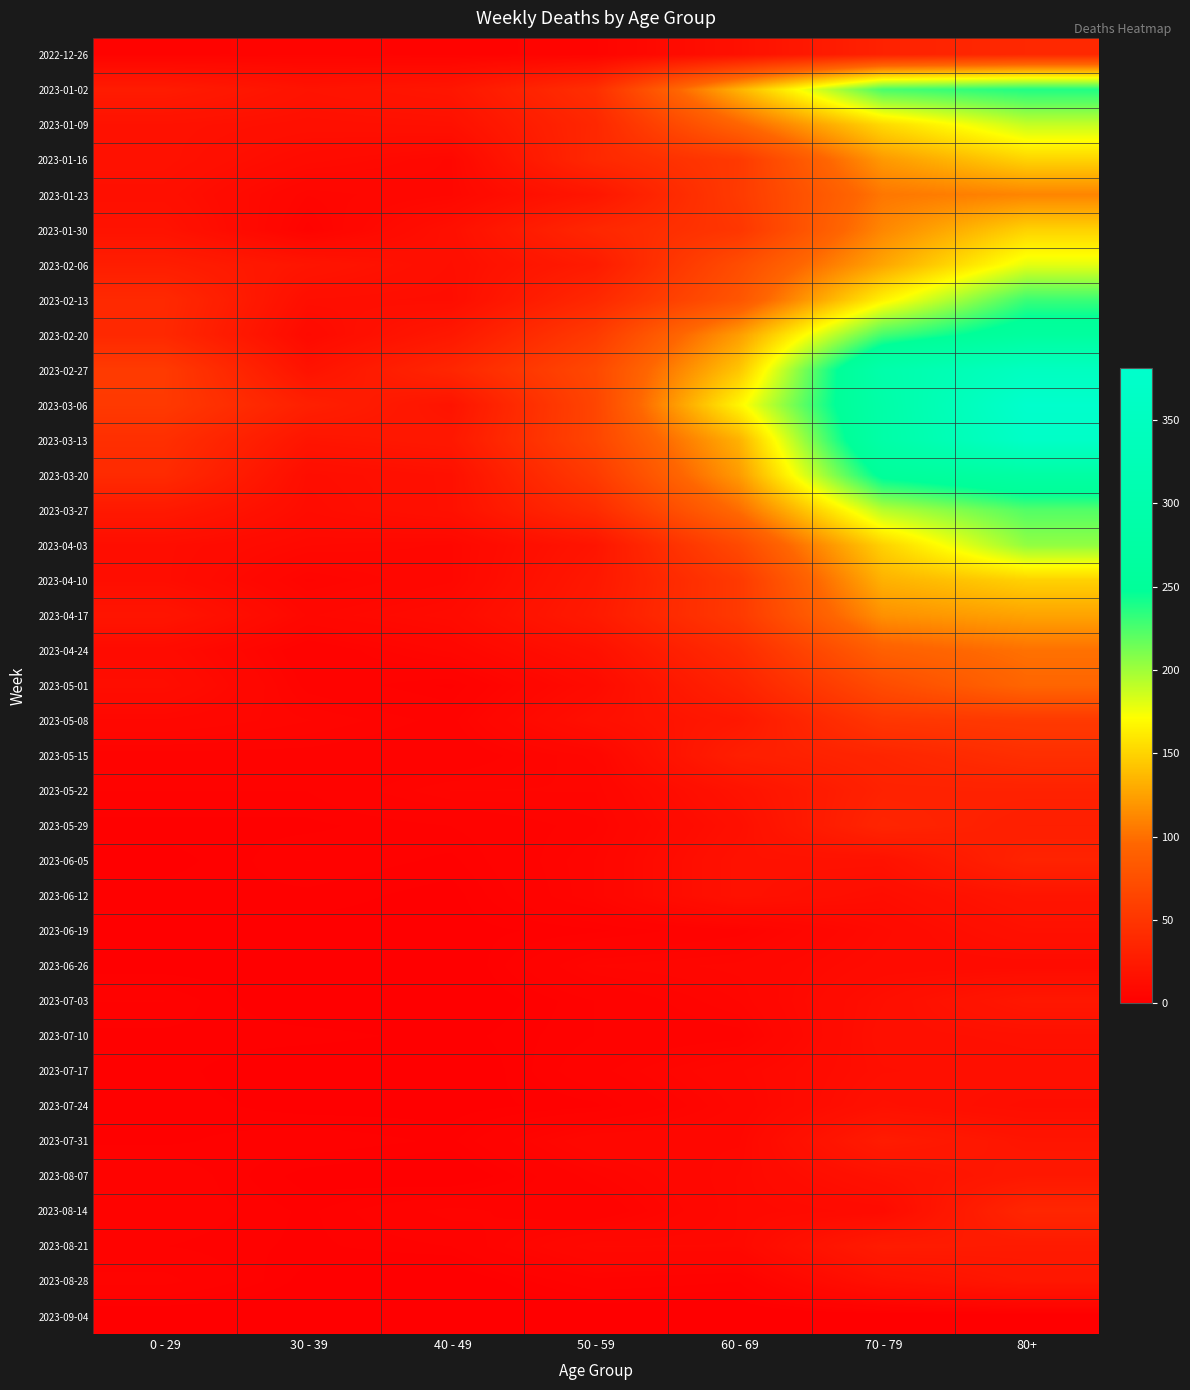

How many series are shown in this chart?

37